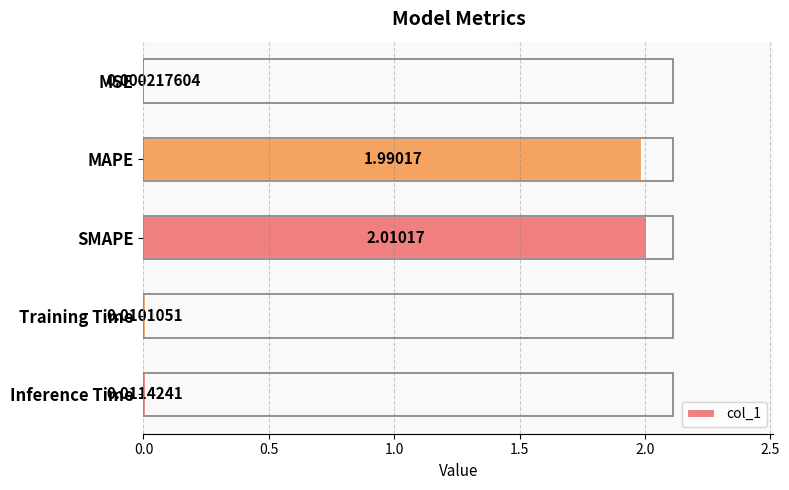

What is the average value?

0.8